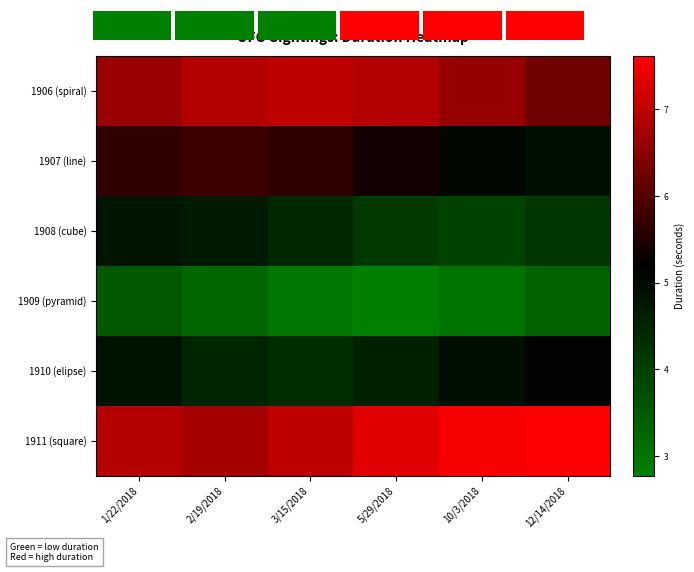

The value of 1911 (square) at 1/22/2018 is 6.9. True or false?

True